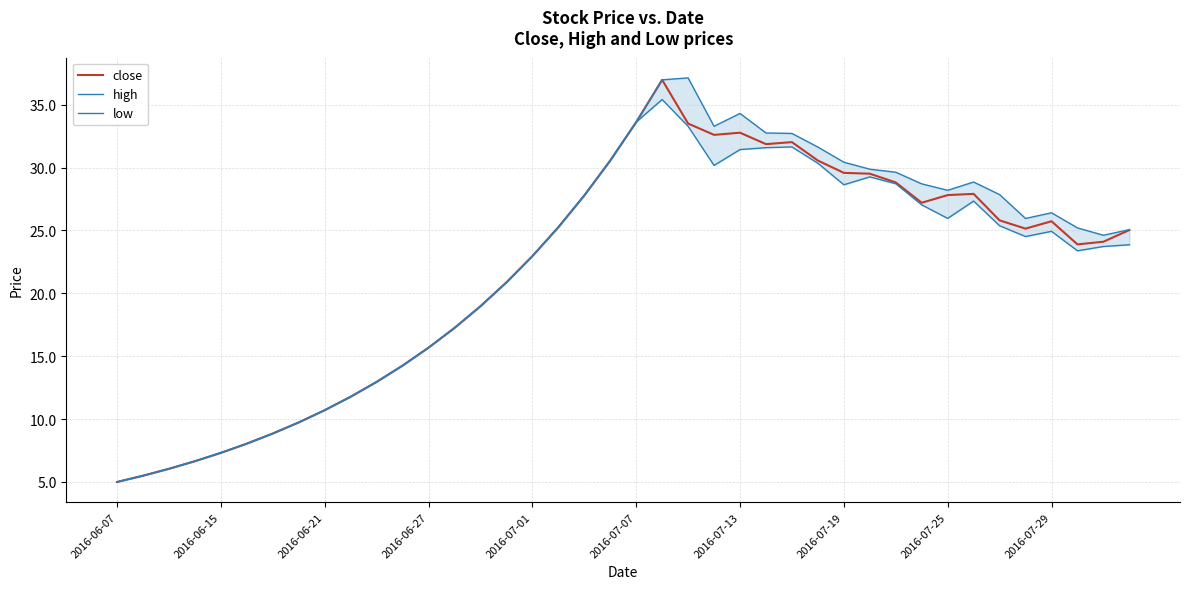

Does the chart have visible grid lines?

Yes